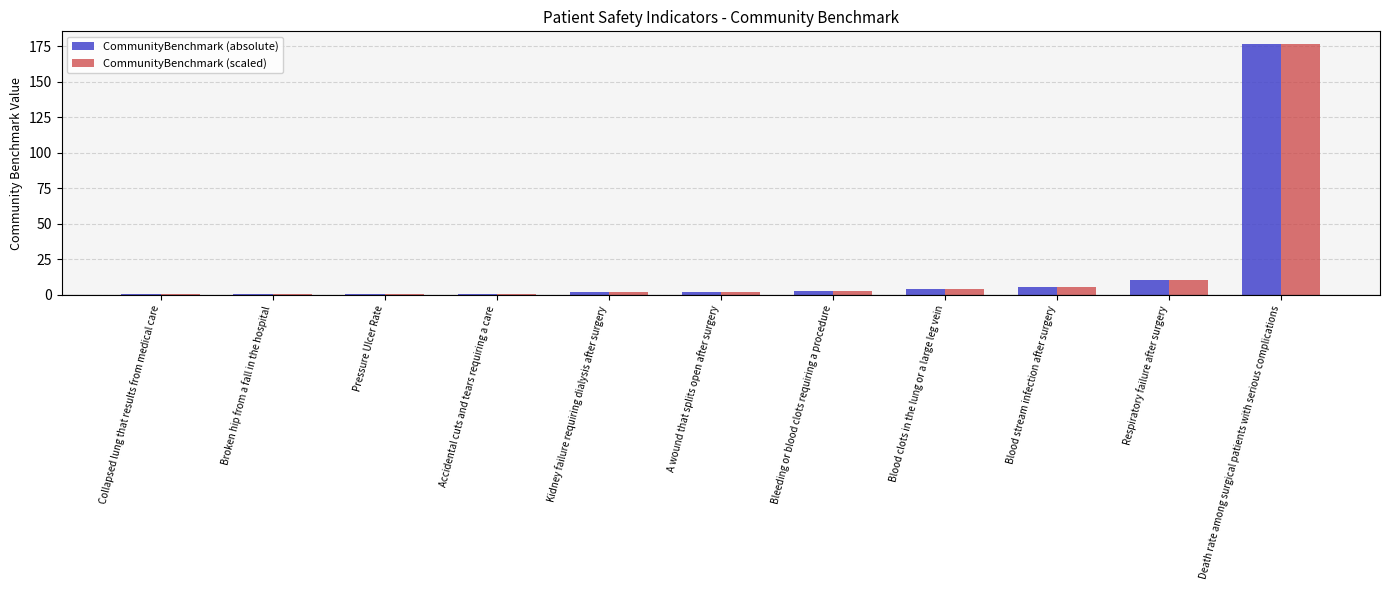

What is the highest value of the CommunityBenchmark (scaled) series?

176.6